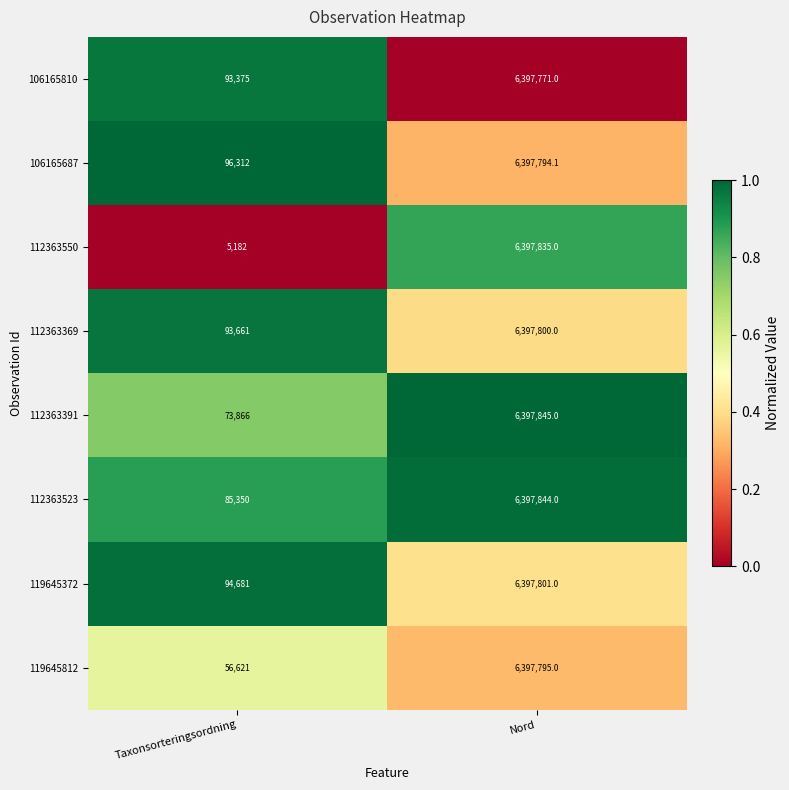

Is the value of 119645372 at Taxonsorteringsordning greater than the value of 106165810 at Taxonsorteringsordning?

Yes